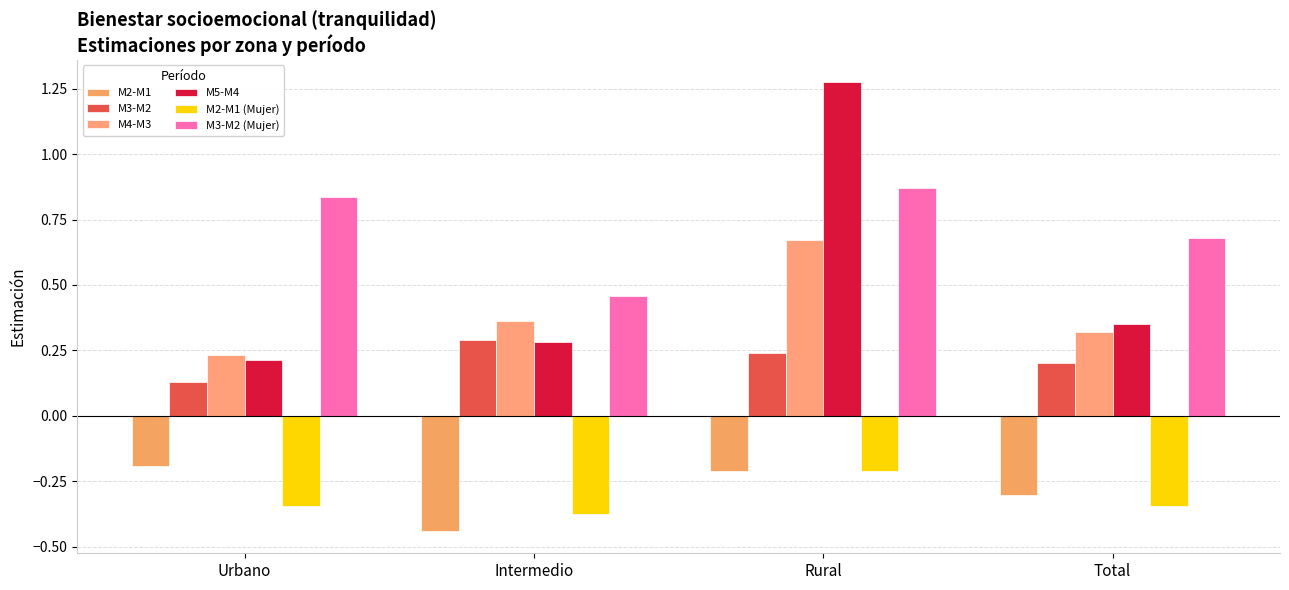

How many bars are there in each group?

6